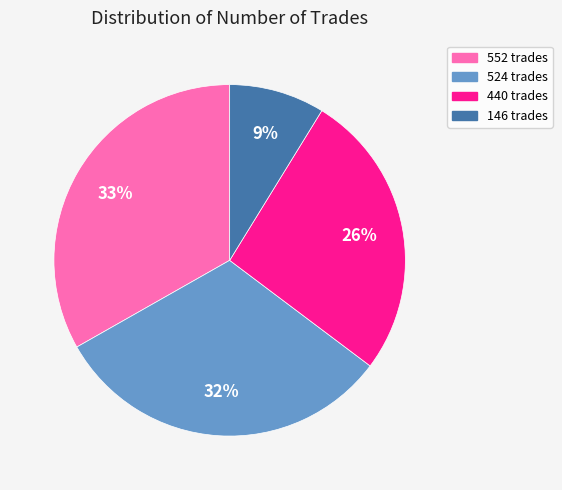

What percentage is the 440 slice, to the nearest percent?

26%